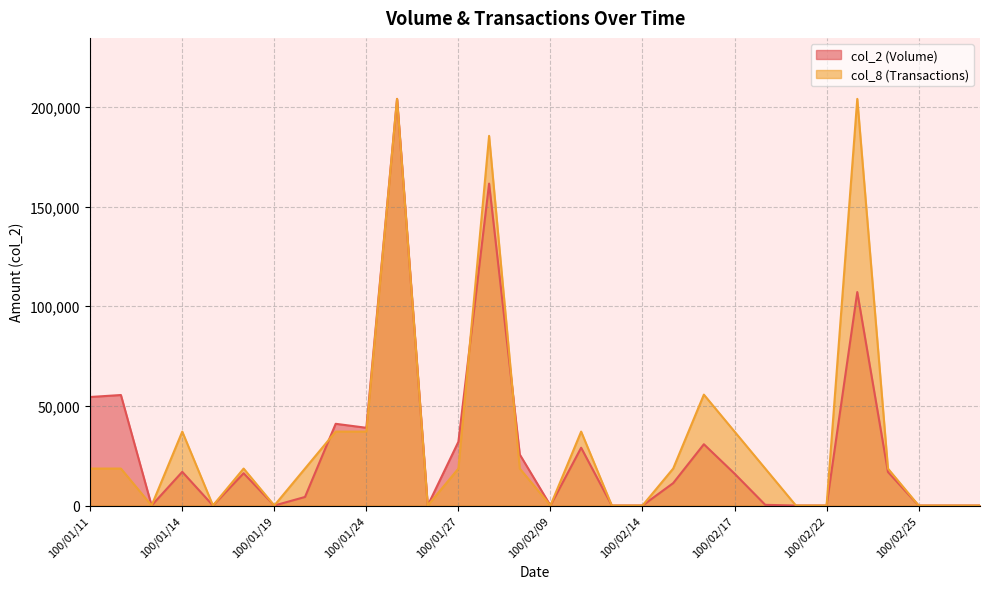

What is the difference between the maximum and minimum values in the col_8 series?

204000.0